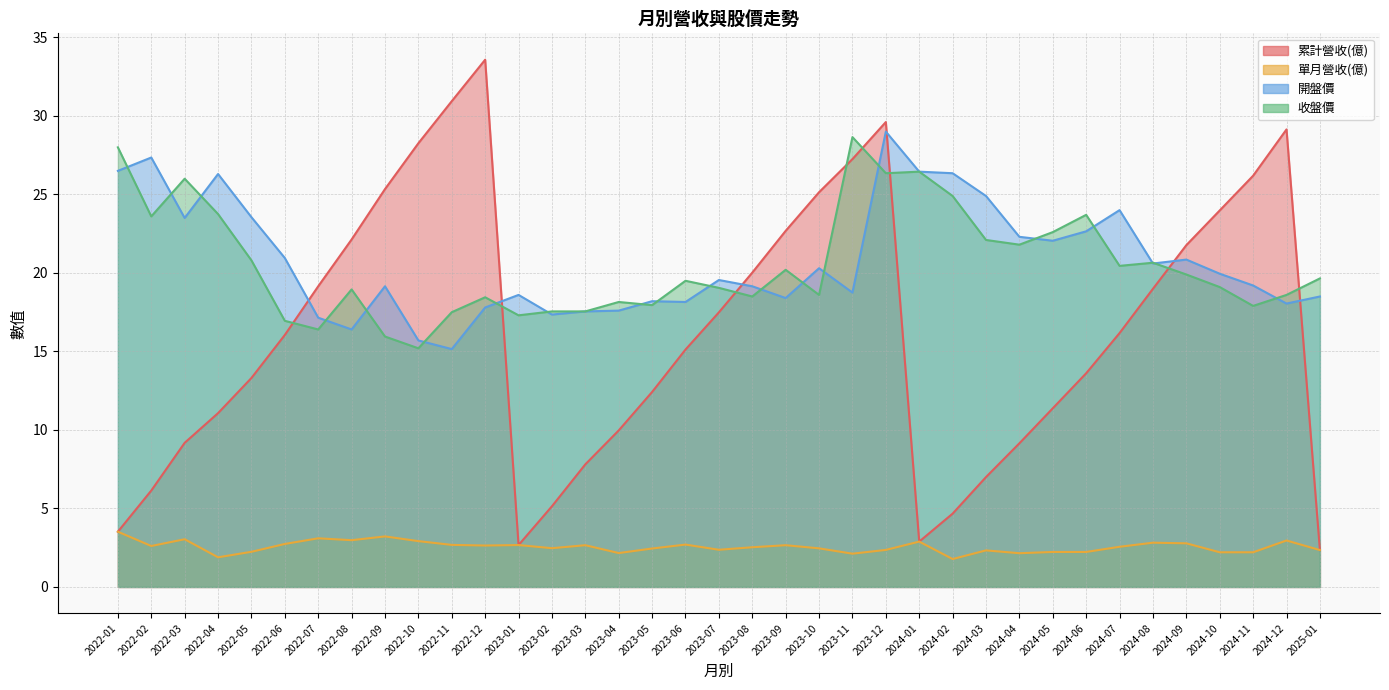

What is the label of the 10th point from the left?

2022-10